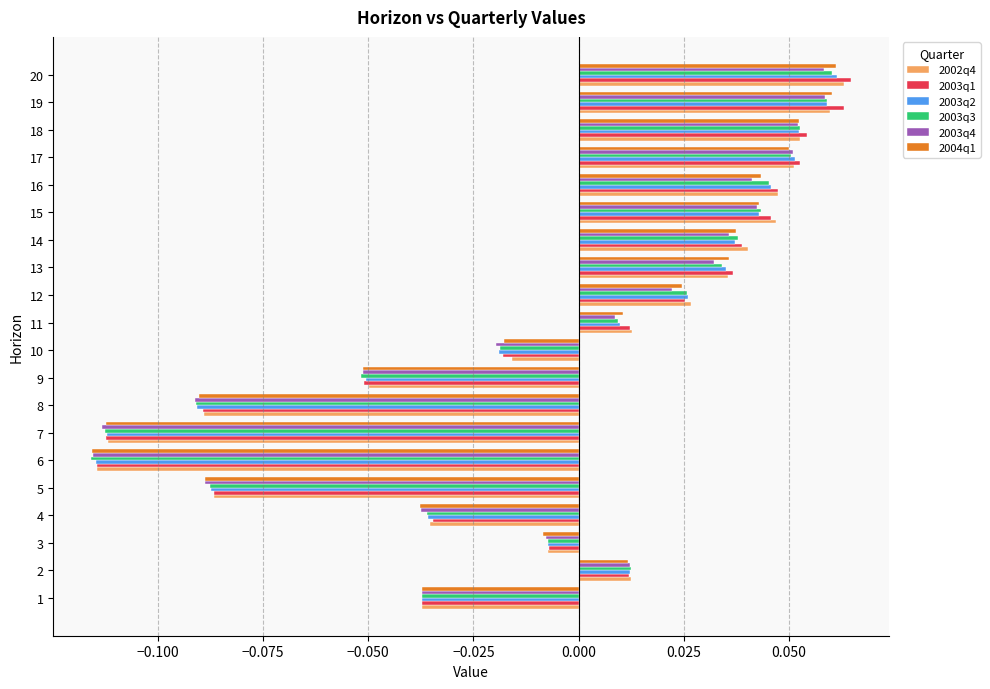

Which series has the largest range (max minus min)?

2003q1